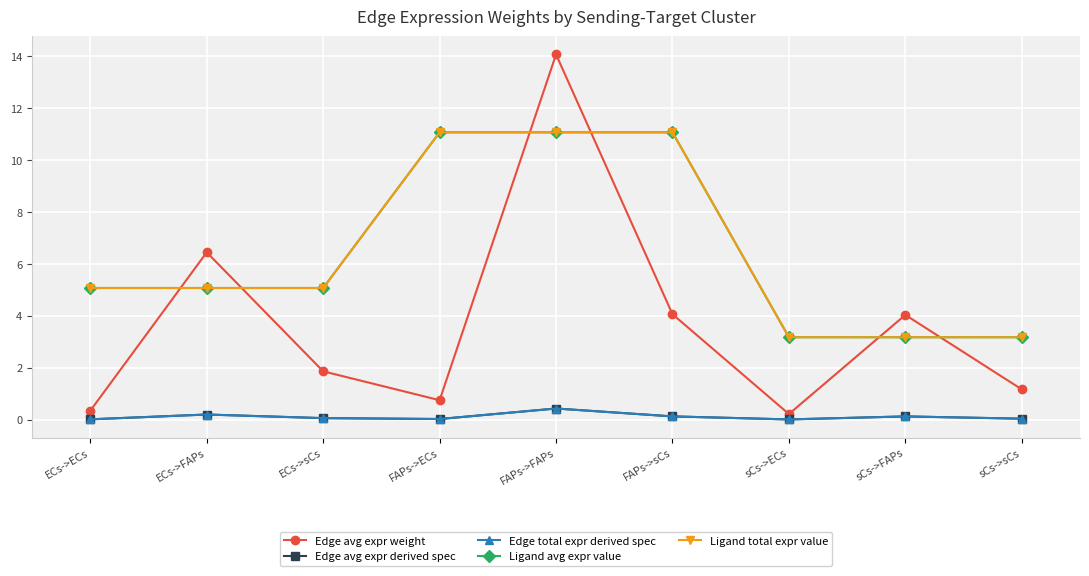

True or false: Ligand total expr value and Edge total expr derived spec cross at least once.

False